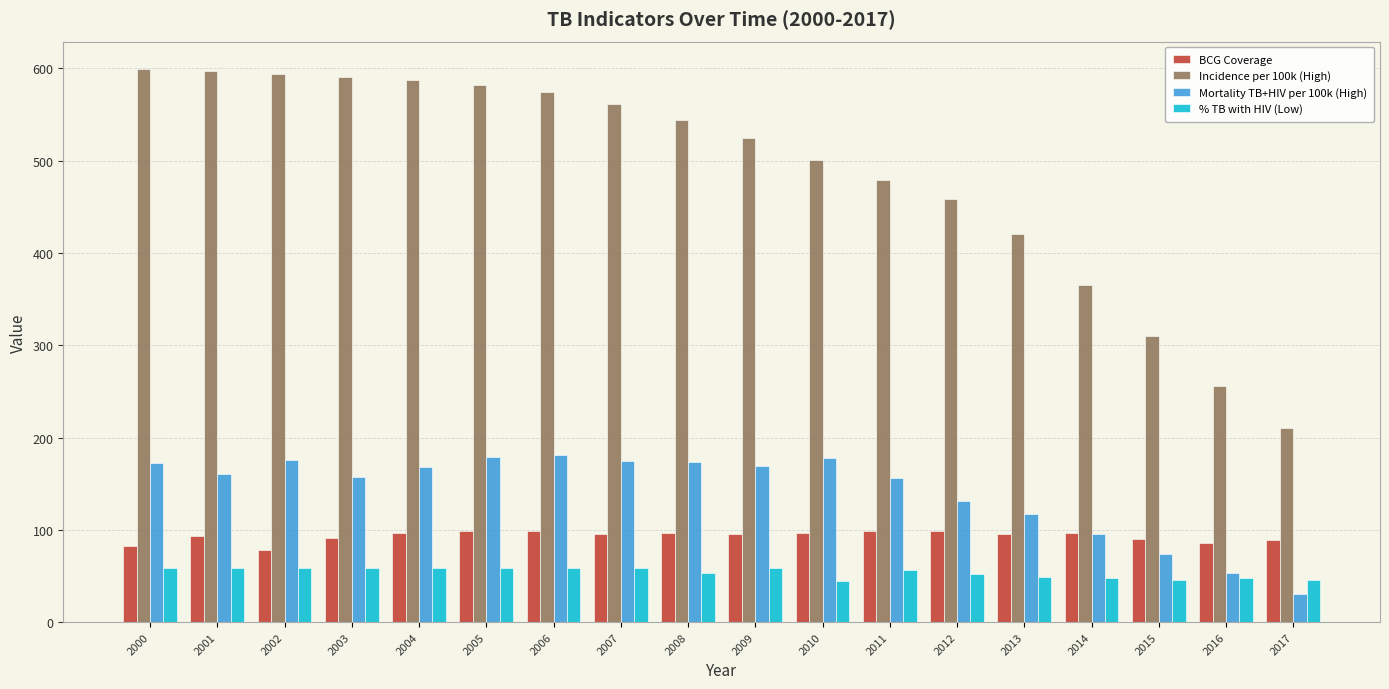

What is the average value of the Incidence per 100k (High) series?

486